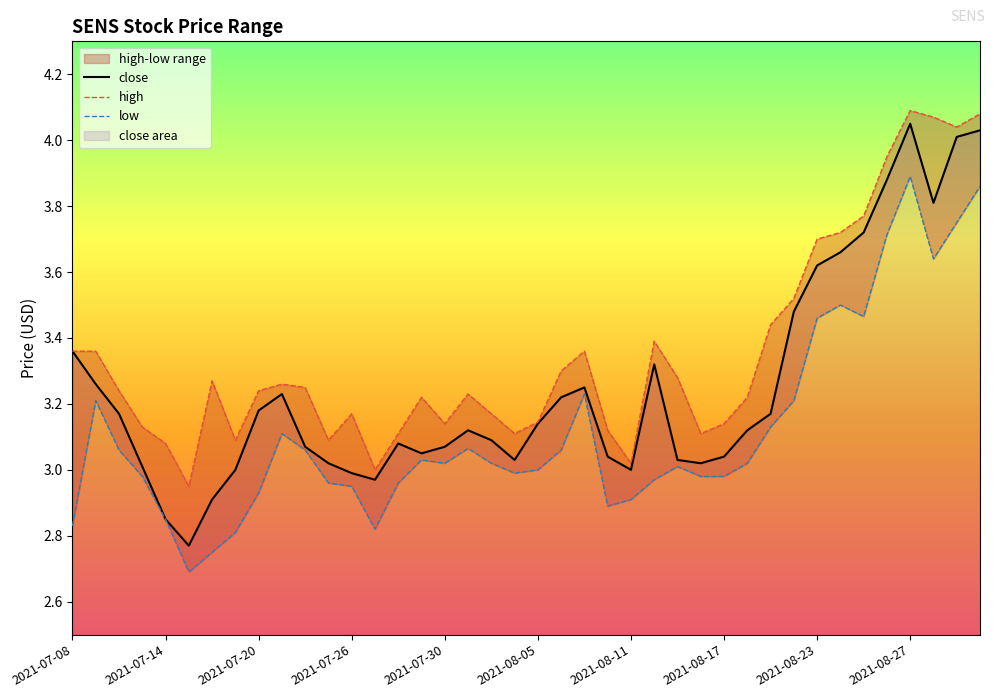

What is the total value across all series at 29?

9.4